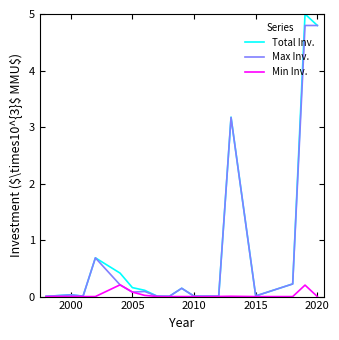

What is the maximum value for Total Inv.?

5.0